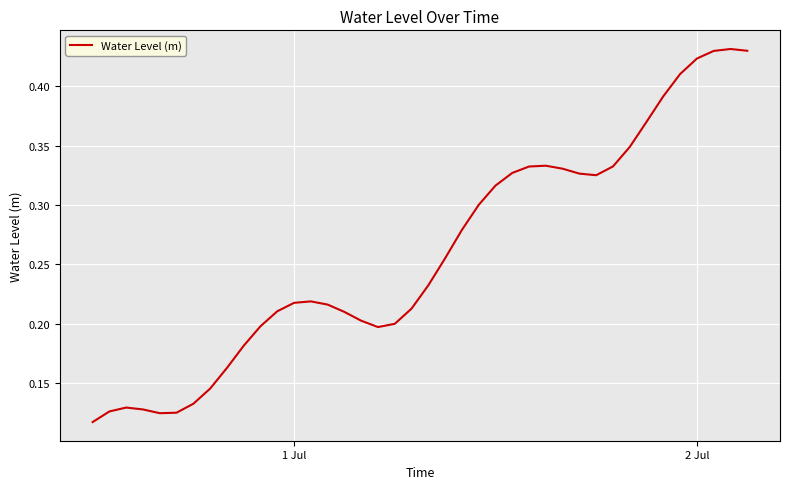

At which label is the value closest to 0?

1 Jul